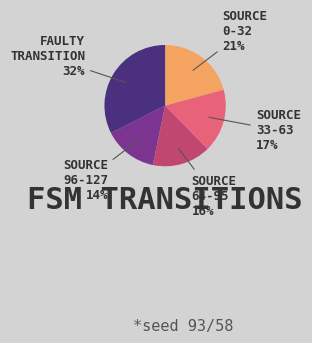

To the nearest percent, what is the difference between the largest and smallest slice percentages?

18%